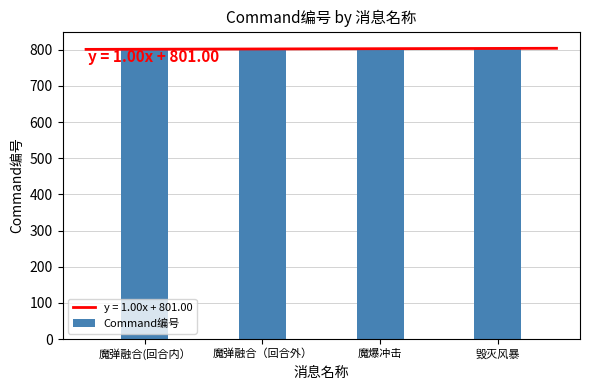

Reading left to right, extract all data points from this chart.

魔弹融合(回合内）=801	魔弹融合（回合外）=802	魔爆冲击=803	毁灭风暴=804